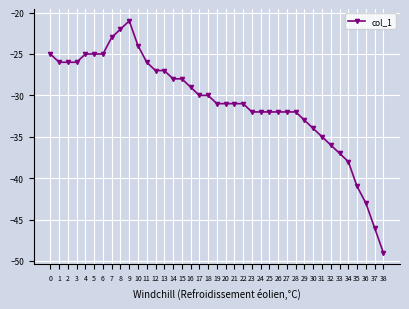

Reading left to right, extract all data points from this chart.

-25	-26	-26	-26	-25	-25	-25	-23	-22	-21	-24	-26	-27	-27	-28	-28	-29	-30	-30	-31	-31	-31	-31	-32	-32	-32	-32	-32	-32	-33	-34	-35	-36	-37	-38	-41	-43	-46	-49